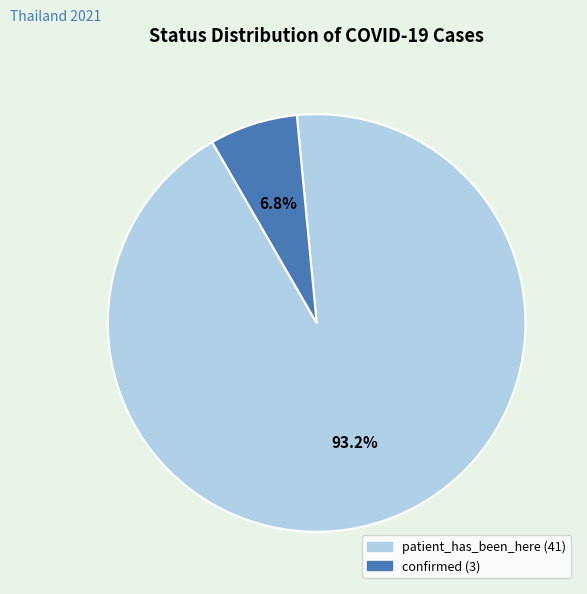

How much of the chart is everything except confirmed?

93.2%